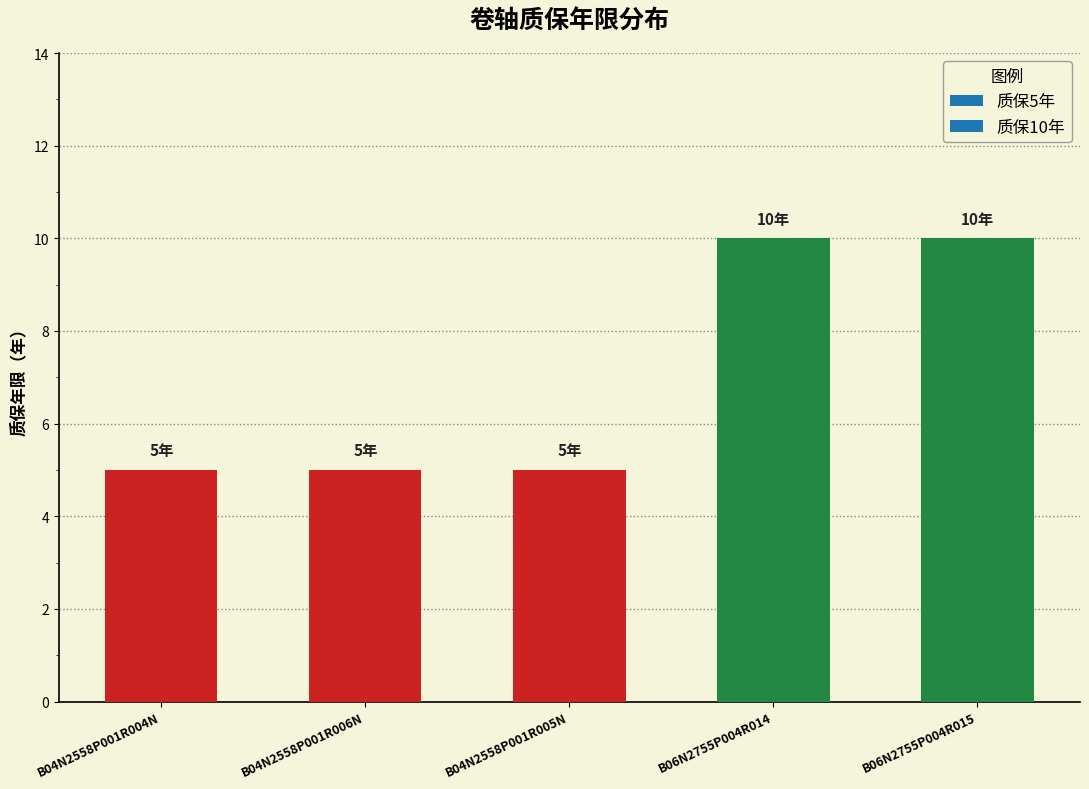

What is the label of the 5th bar from the right?

B04N2558P001R004N